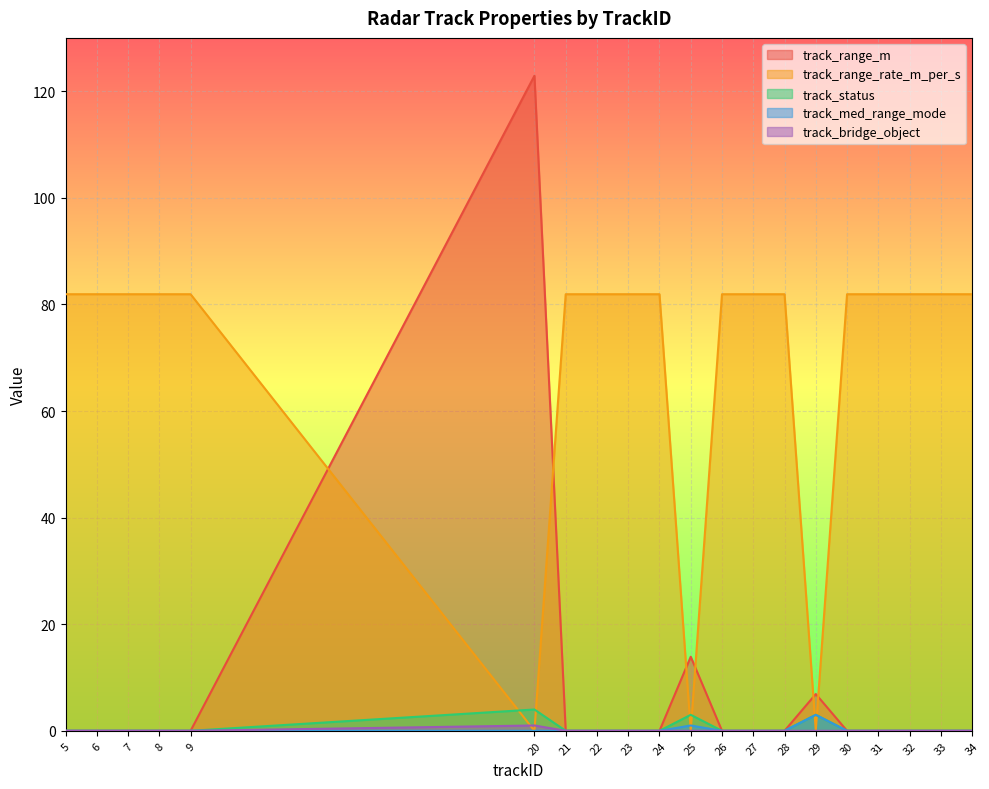

After their last crossing, which series has the higher values: track_range_rate_m_per_s or track_bridge_object?

track_range_rate_m_per_s